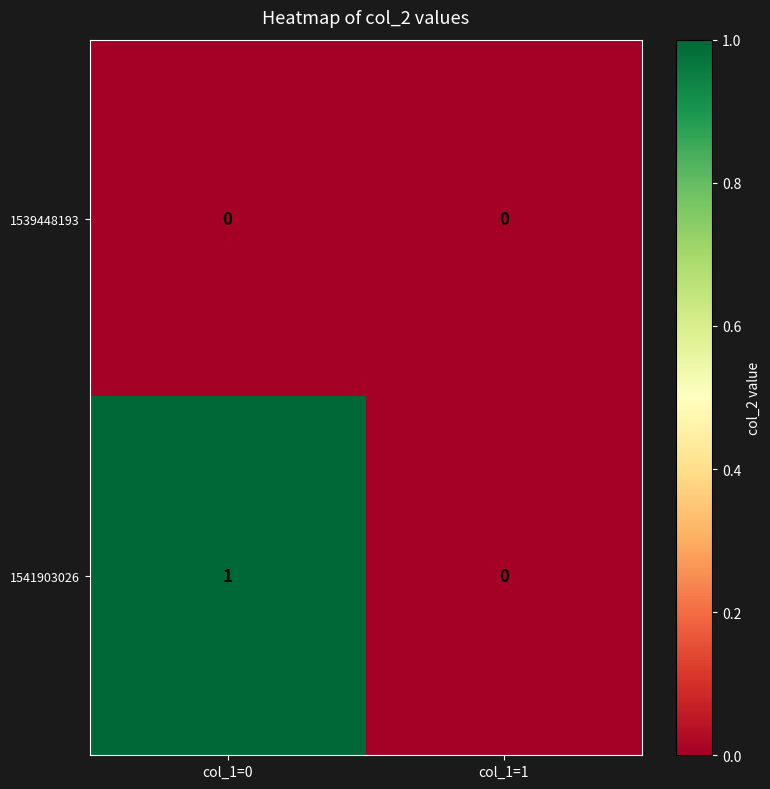

At which label is 1541903026 closest to 0?

col_1=1